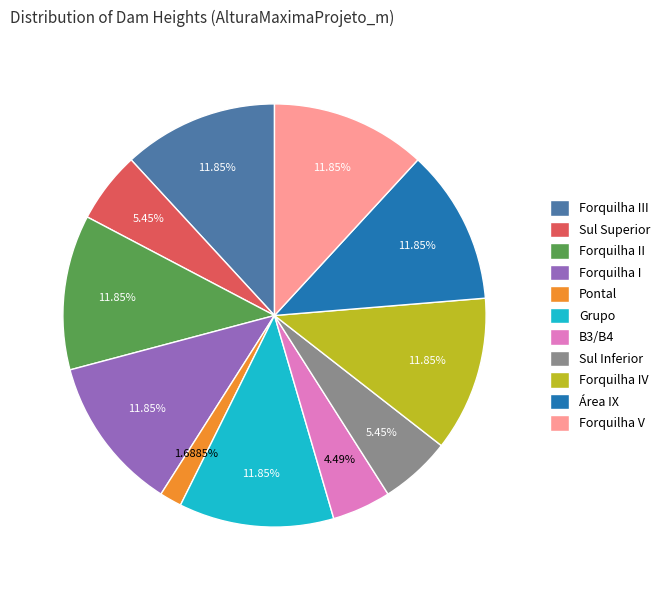

To the nearest percent, what is the difference between the Forquilha IV and B3/B4 slice percentages?

7%